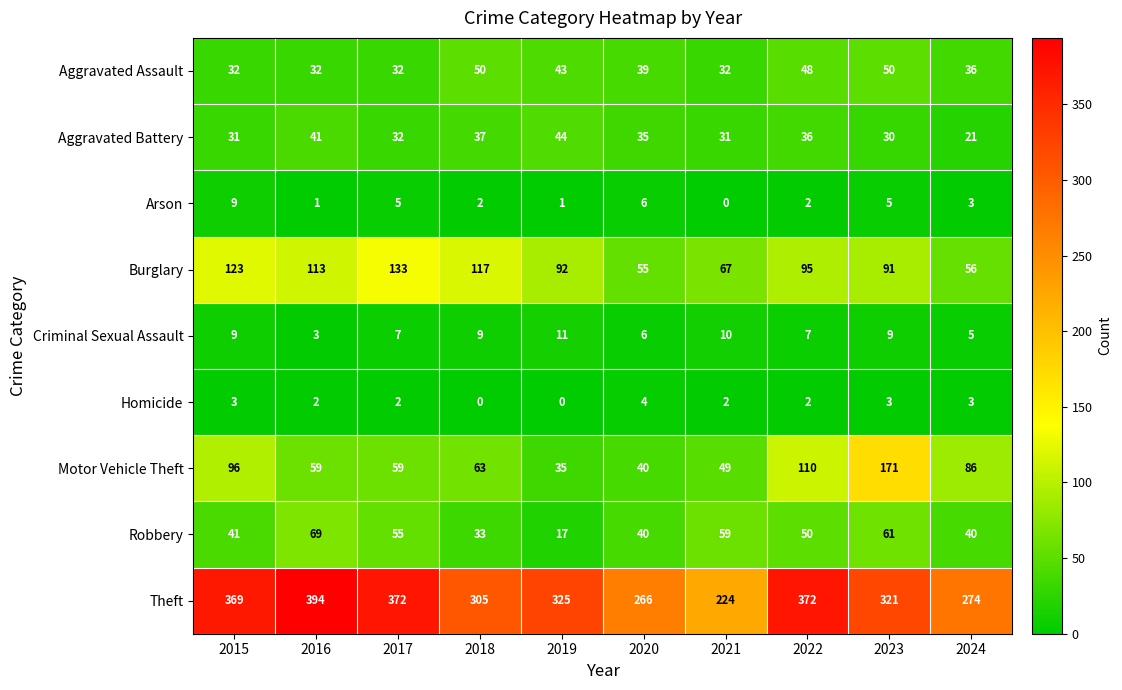

What is the spread (max minus min) of values at 2021?

224